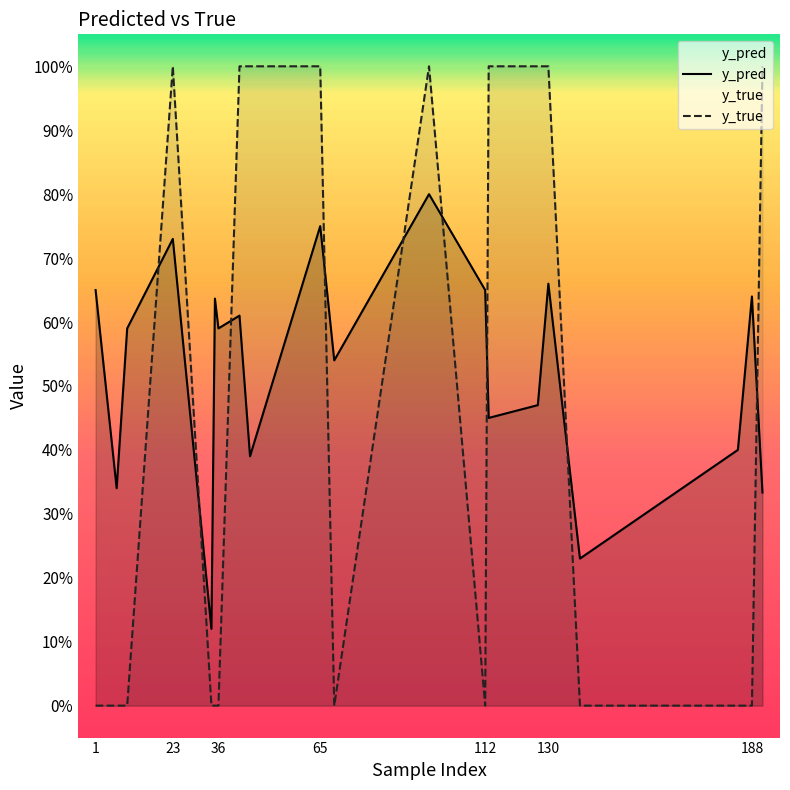

What is the difference between the maximum and minimum values in the y_true series?

1.0